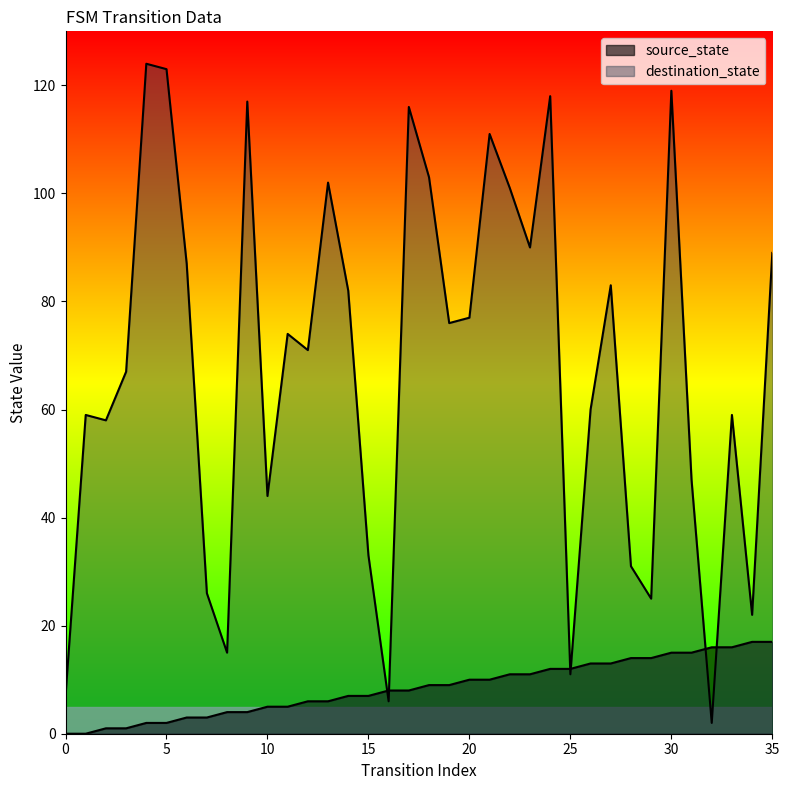

In destination_state, how many points are lower than both neighbors (excluding endpoints)?

11